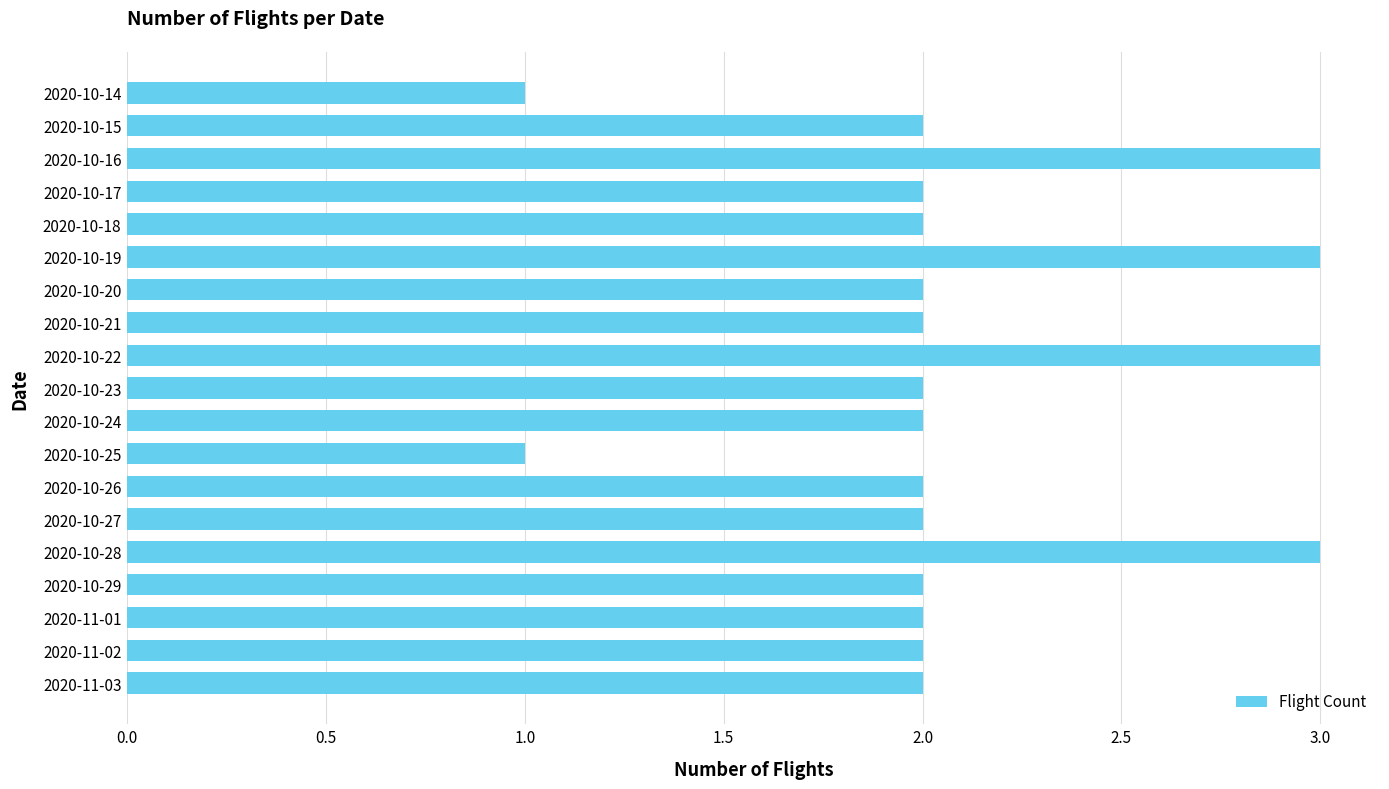

What is the difference between the maximum and minimum values?

2